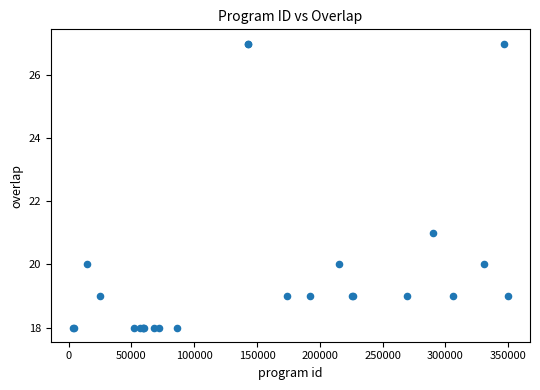

What Y value in the scatter plot is closest to 22?

21